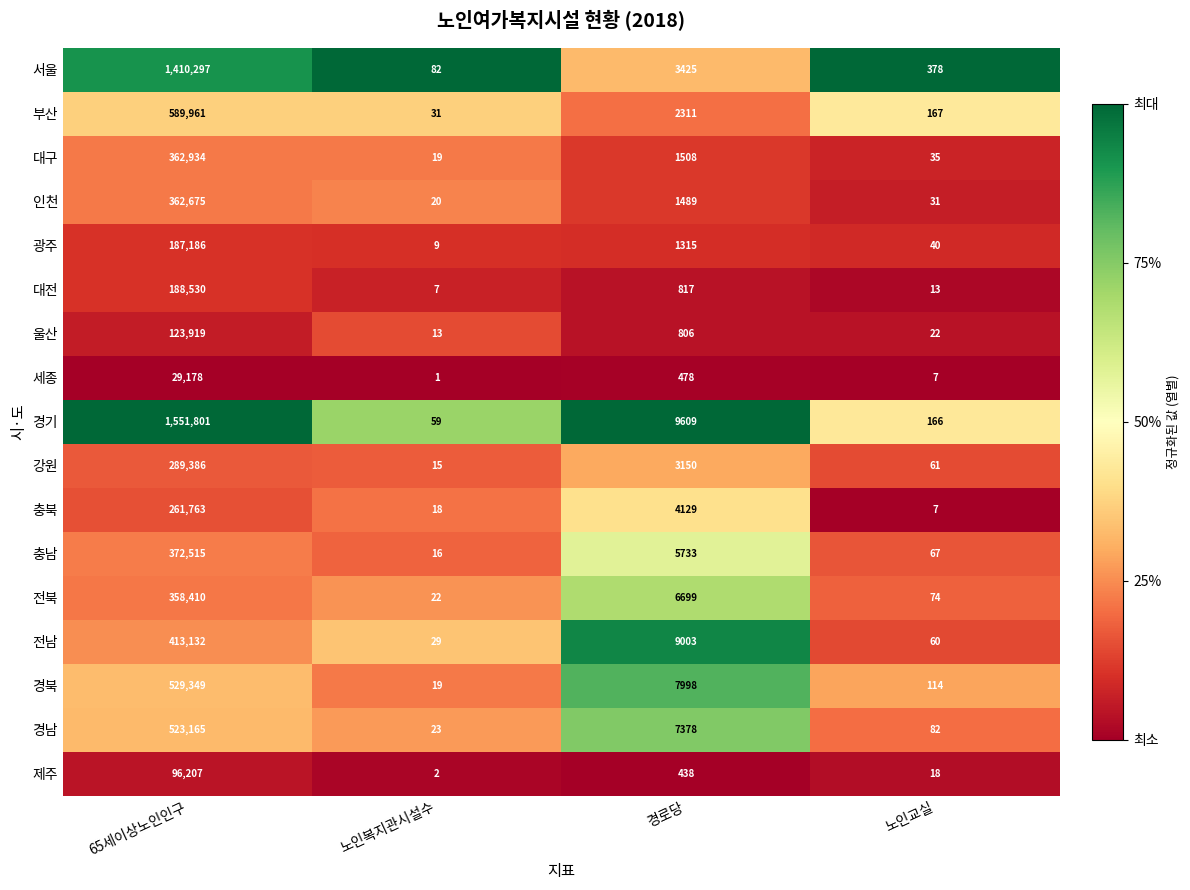

Which series changed the most between 65세이상노인인구 and 노인교실?

경기